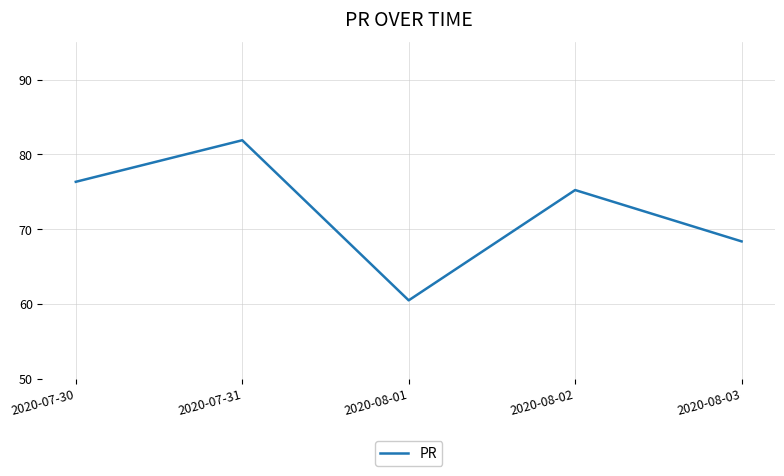

How many categories are shown in the chart?

5